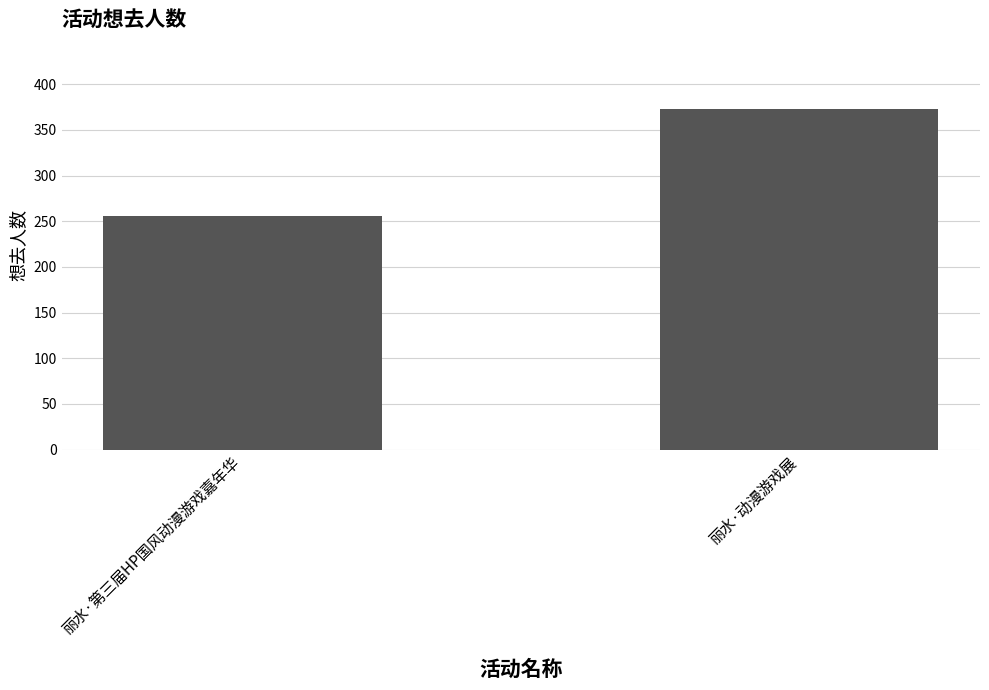

What value does the data have at 丽水·动漫游戏展, to the nearest 10?

370